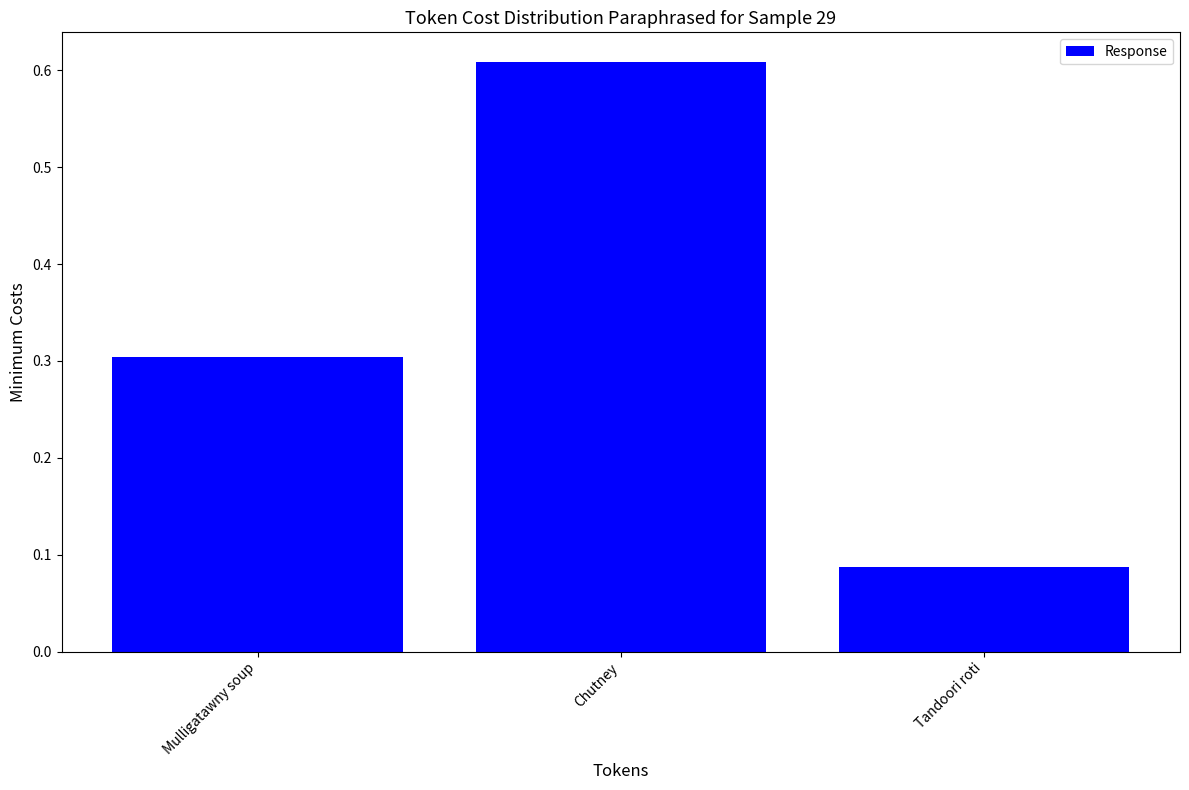

What is the change in value from Chutney to Tandoori roti?

-0.5